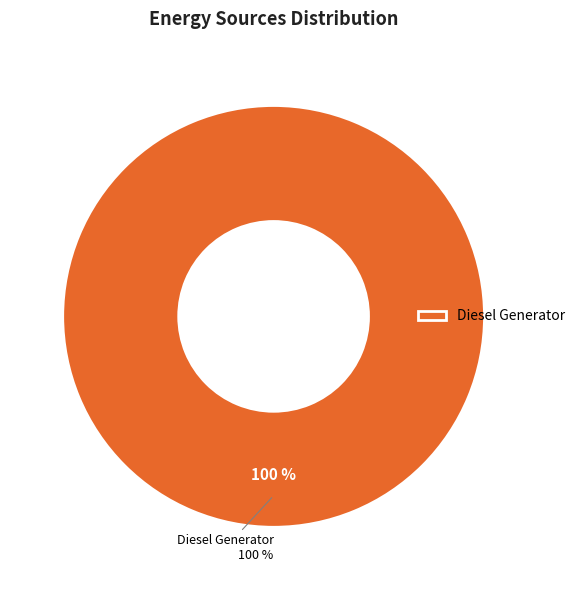

Does Diesel Generator account for over 50% of the chart?

Yes